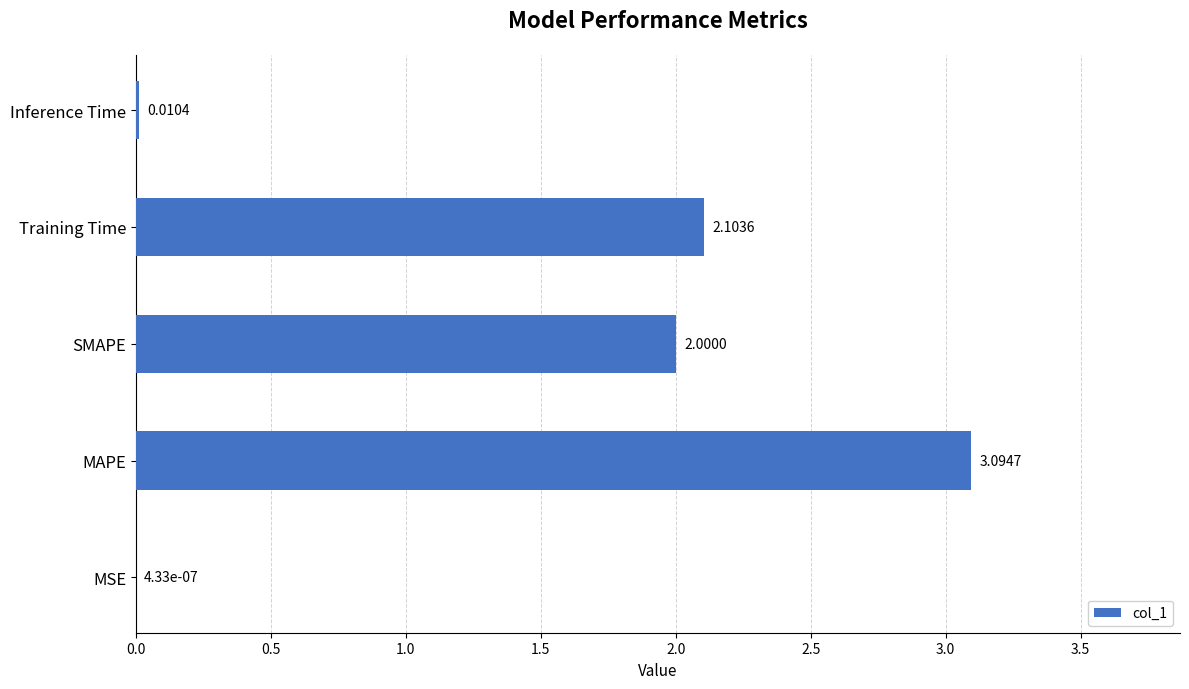

What is the sum of the values at SMAPE and Inference Time?

2.0